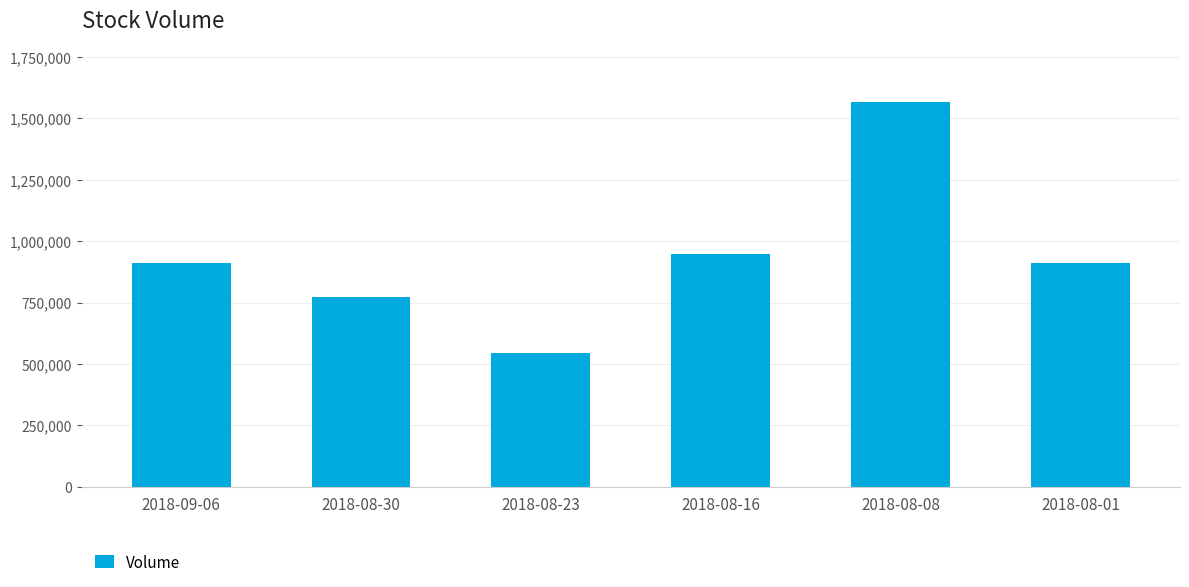

What is the approximate value at 2018-08-30, to the nearest 100?

774100